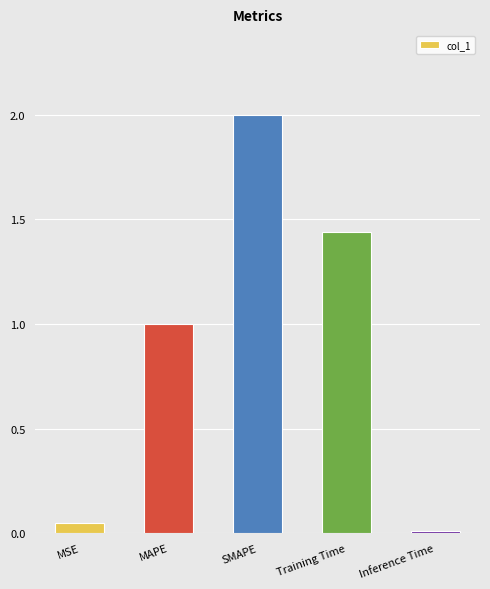

Between Training Time and Inference Time, which is larger?

Training Time